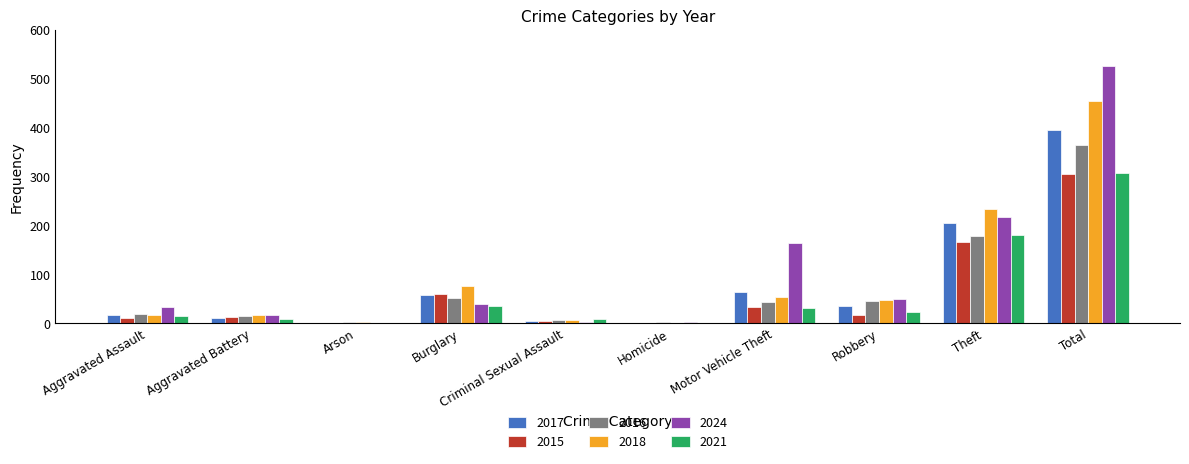

True or false: 2017 has a value of 40 at Motor Vehicle Theft.

False